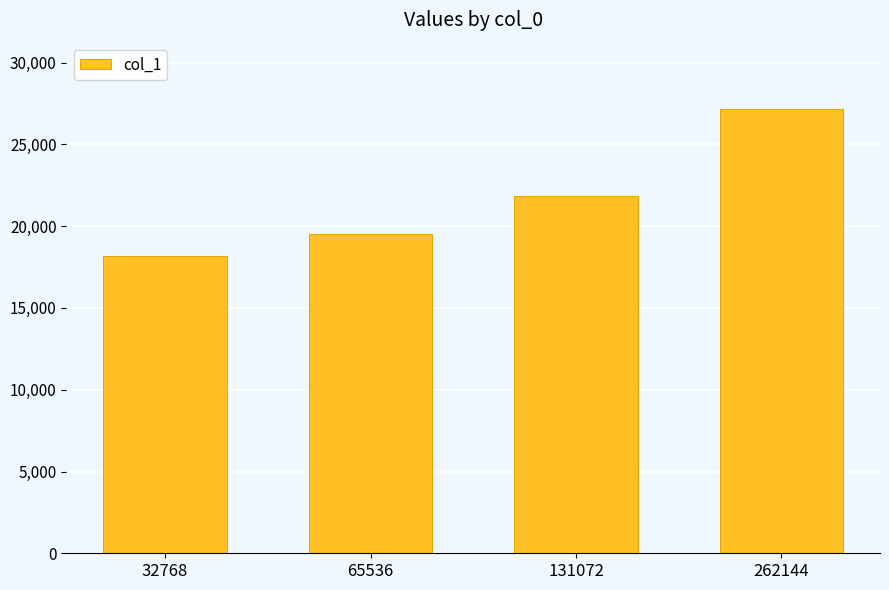

Between 131072 and 262144, which is larger?

262144